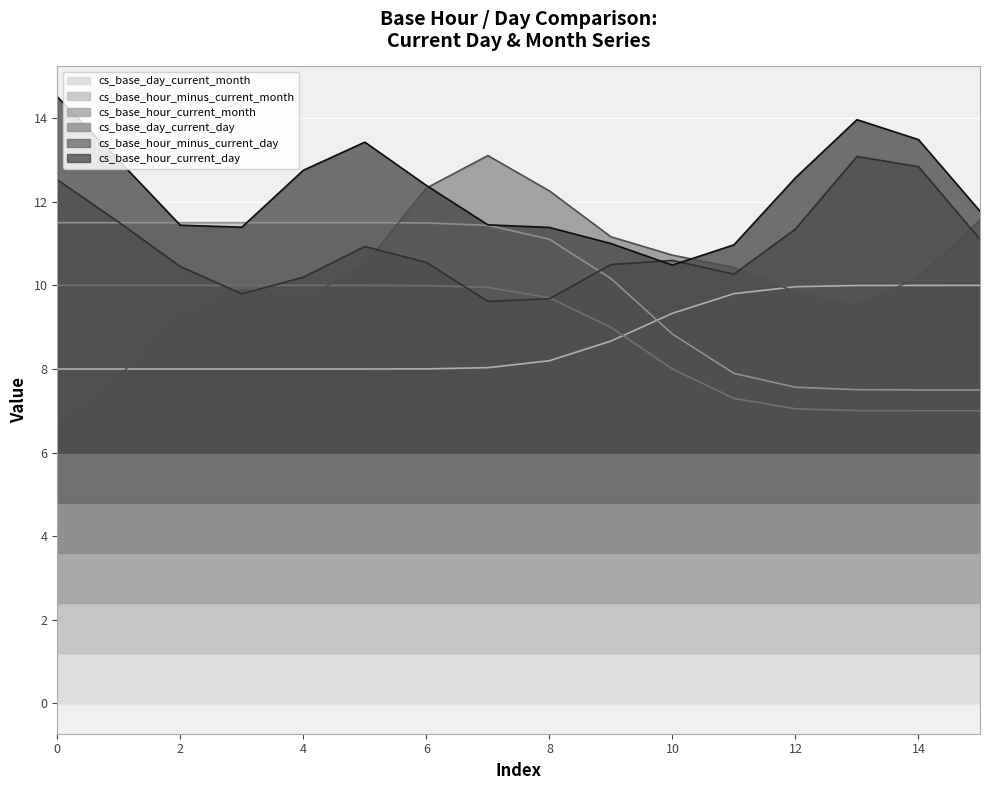

True or false: cs_base_day_current_day has a value of 6 at 6.

False